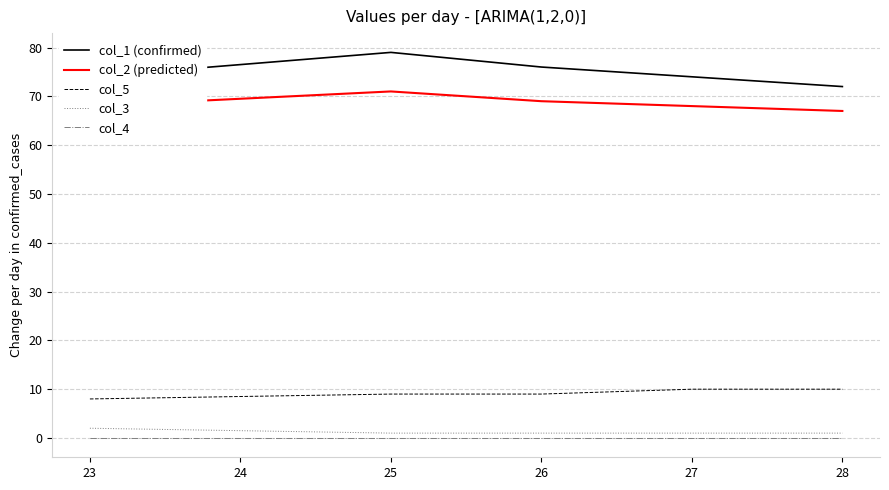

True or false: col_1 (confirmed) has a value of 117 at 26.

False